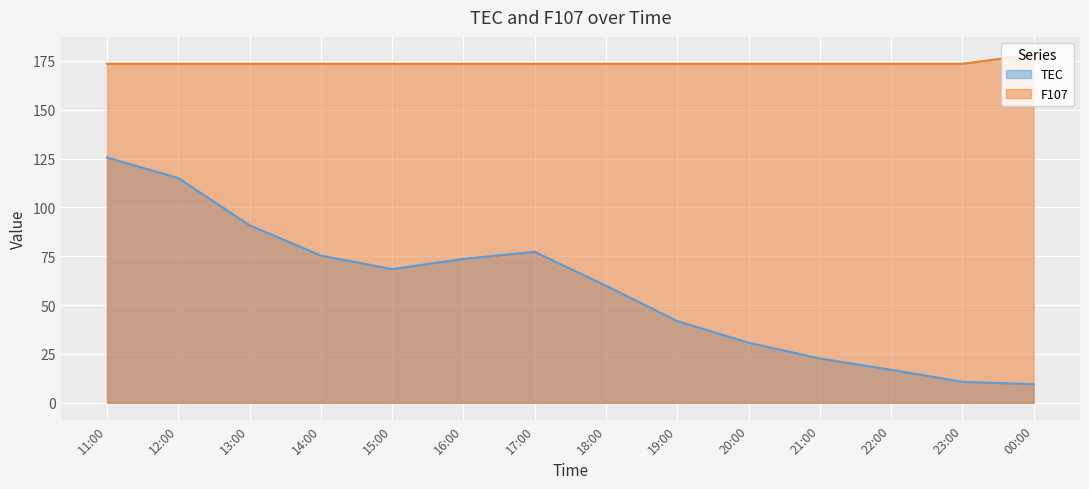

What is the difference between the maximum and minimum values in the F107 series?

4.9